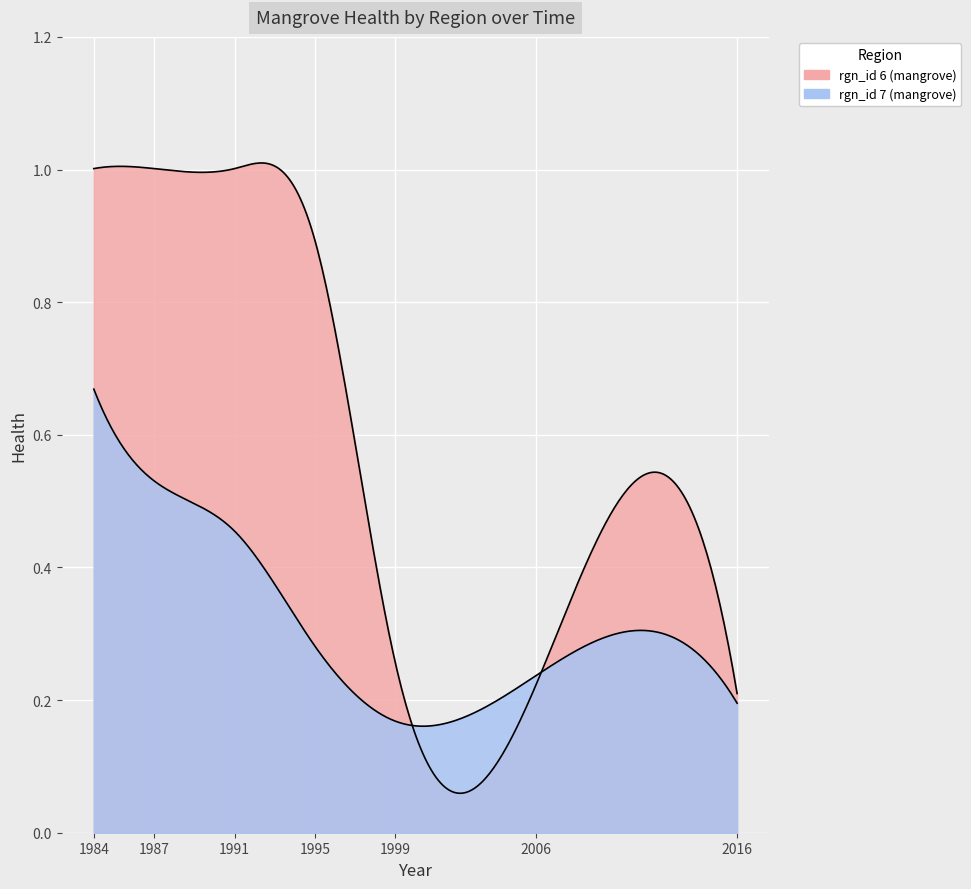

What is the difference between the maximum and minimum values in the rgn_id_7 series?

0.5